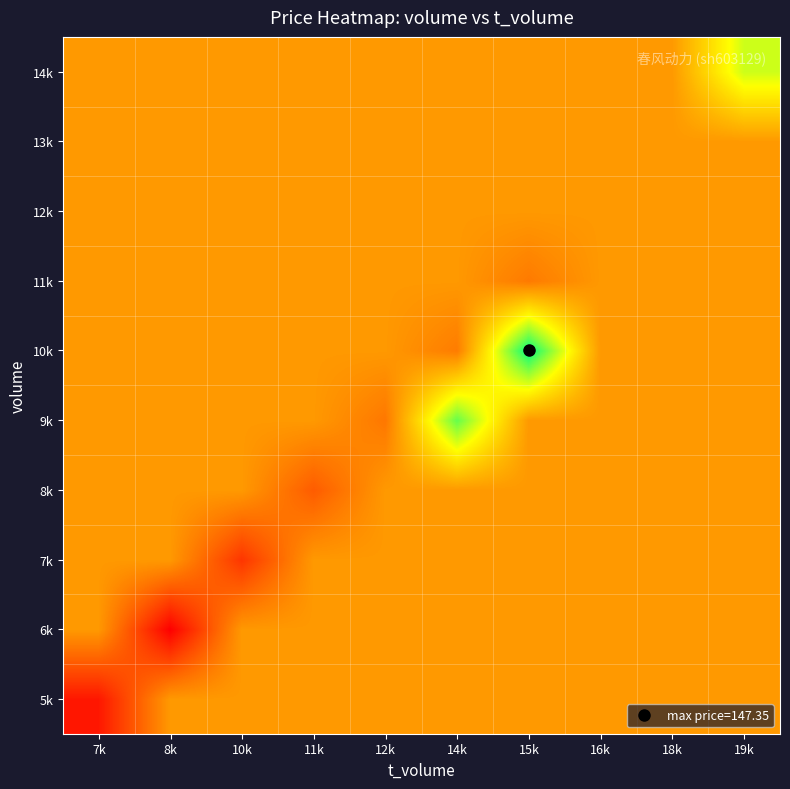

Between 12k and 10k, which is larger?

12k